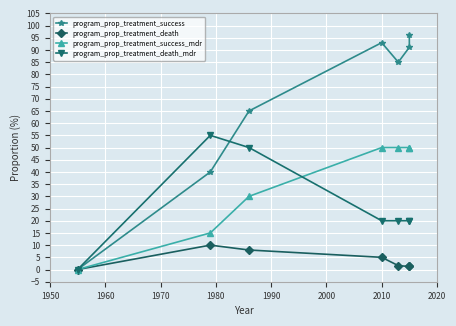

True or false: program_prop_treatment_death and program_prop_treatment_death_mdr intersect in this chart.

False